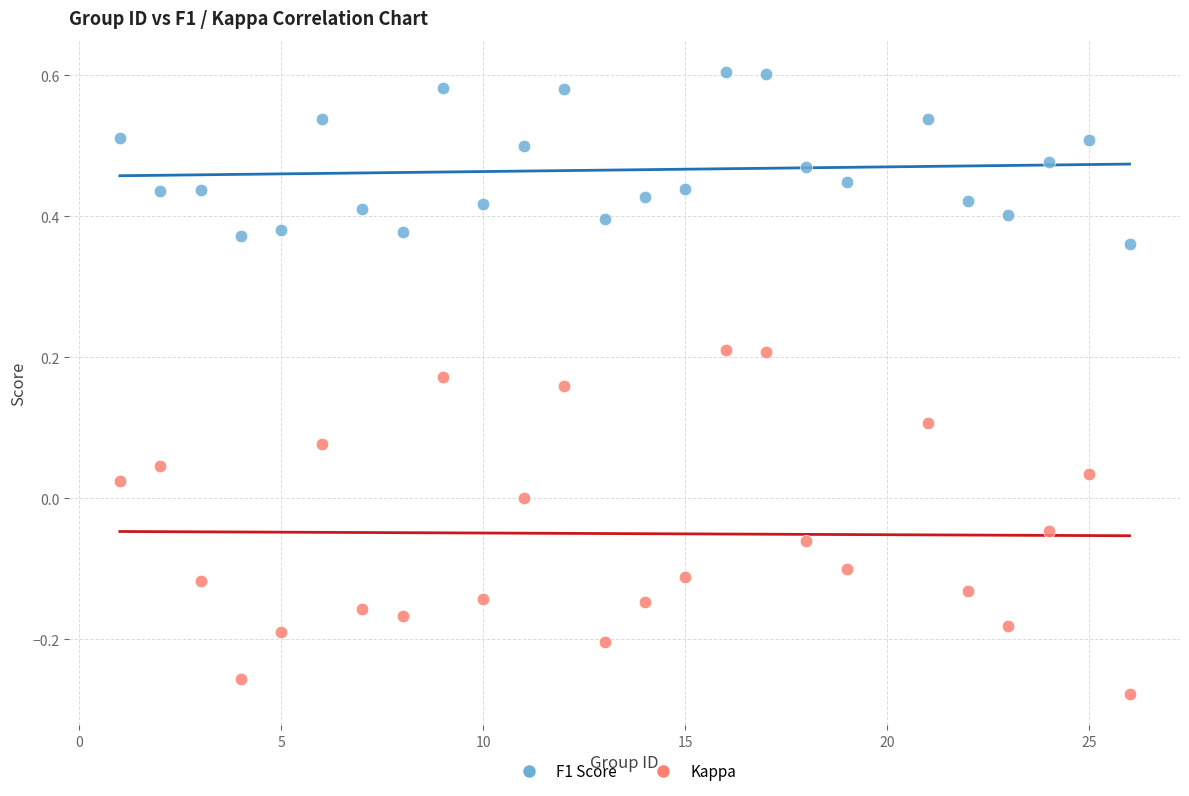

Which series contains the lowest Y value?

Kappa